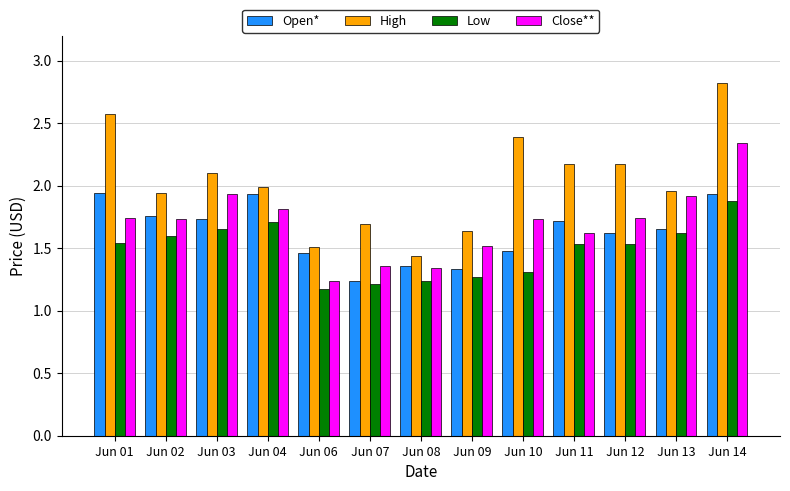

Where is Open* nearest to the value 1?

Jun 07